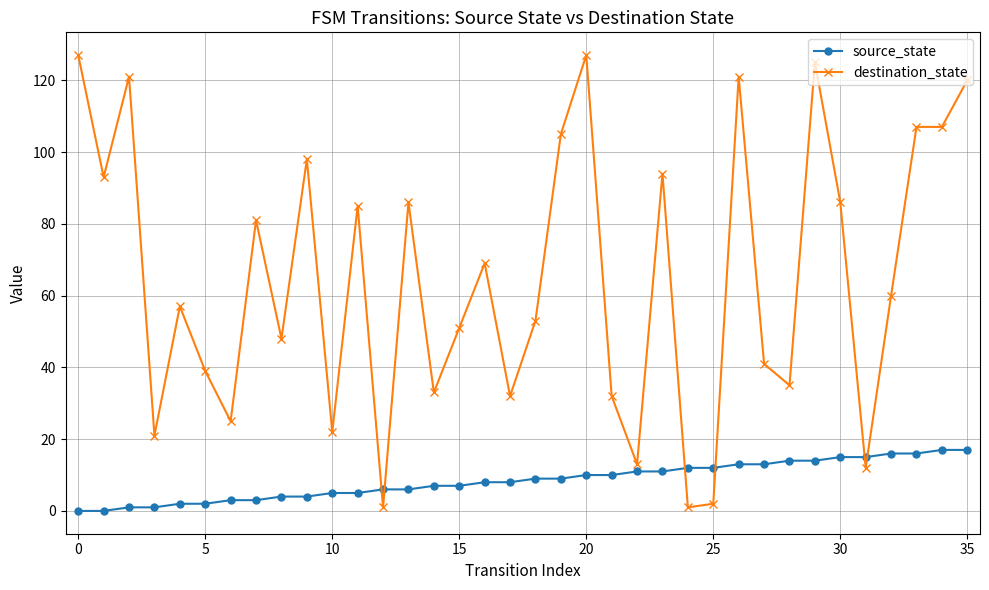

At how many categories does at least one series exceed 27?

28